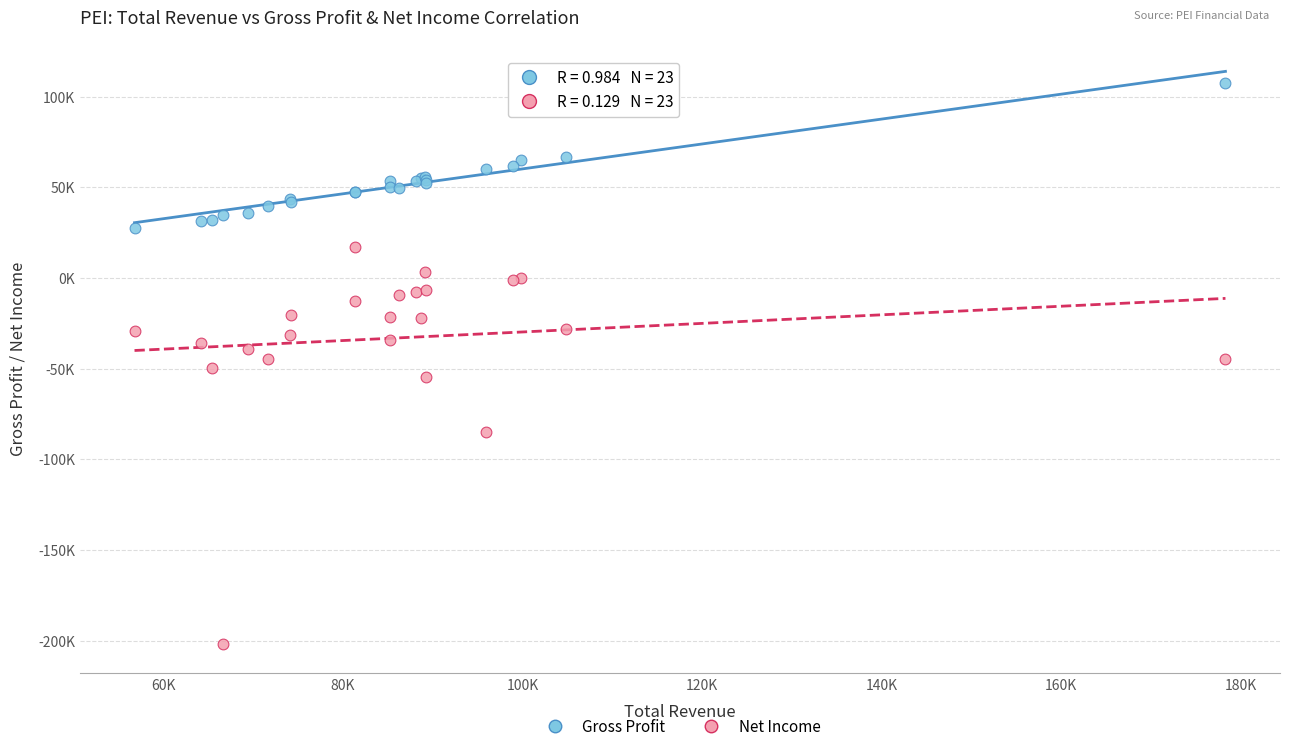

What are all the series names shown in the legend?

Gross Profit, Net Income